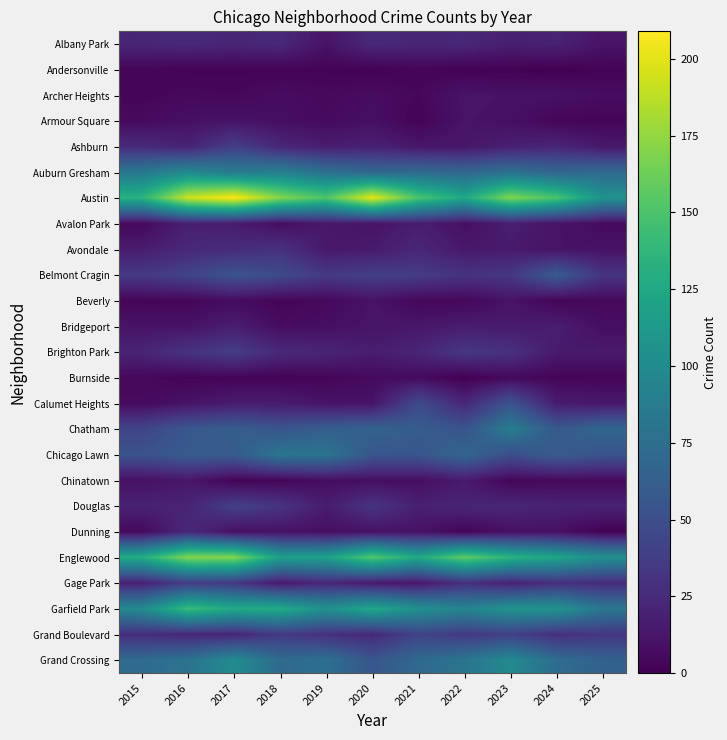

Count the number of categories in the chart.

11